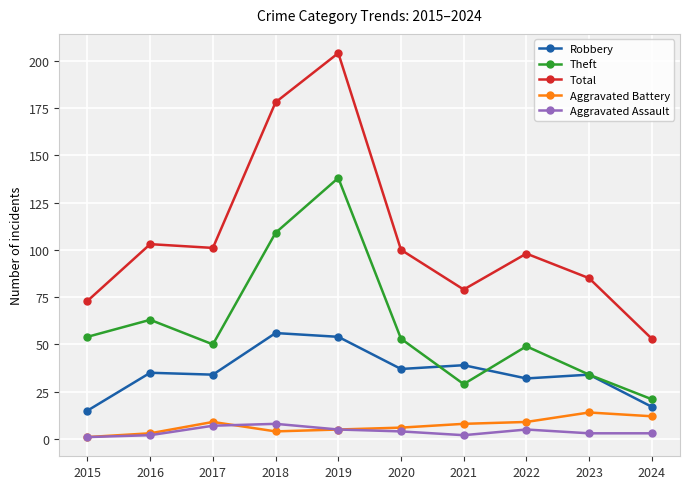

Rank the series at 2021 from lowest to highest value.

Aggravated Assault, Aggravated Battery, Theft, Robbery, Total